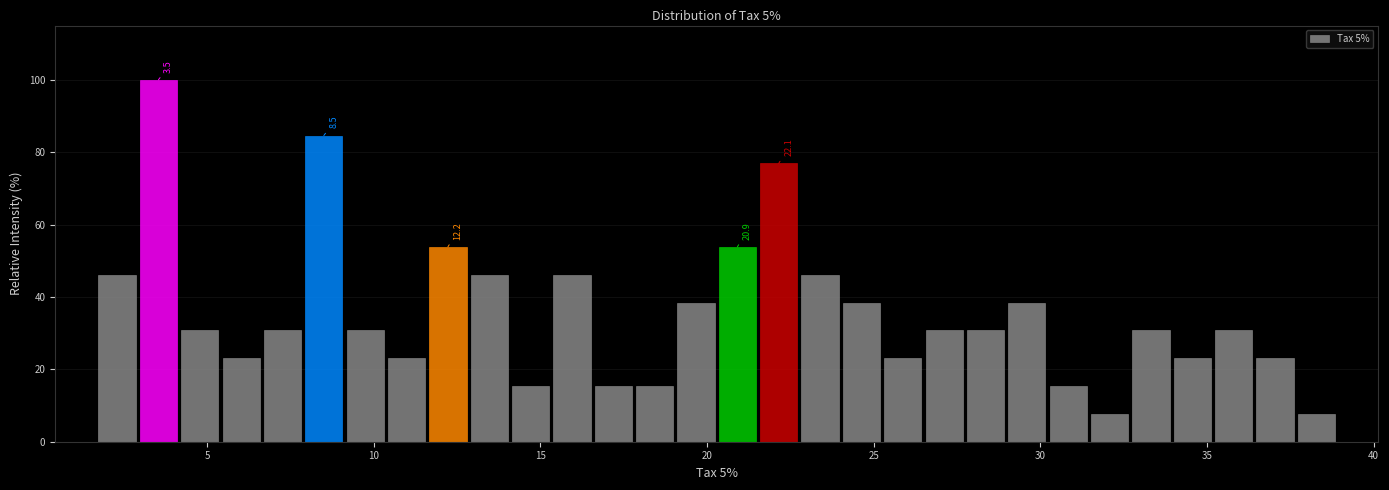

Around what value on the x-axis is the tallest bar? Give the approximate position of its centre, as read against the axis.

3.5